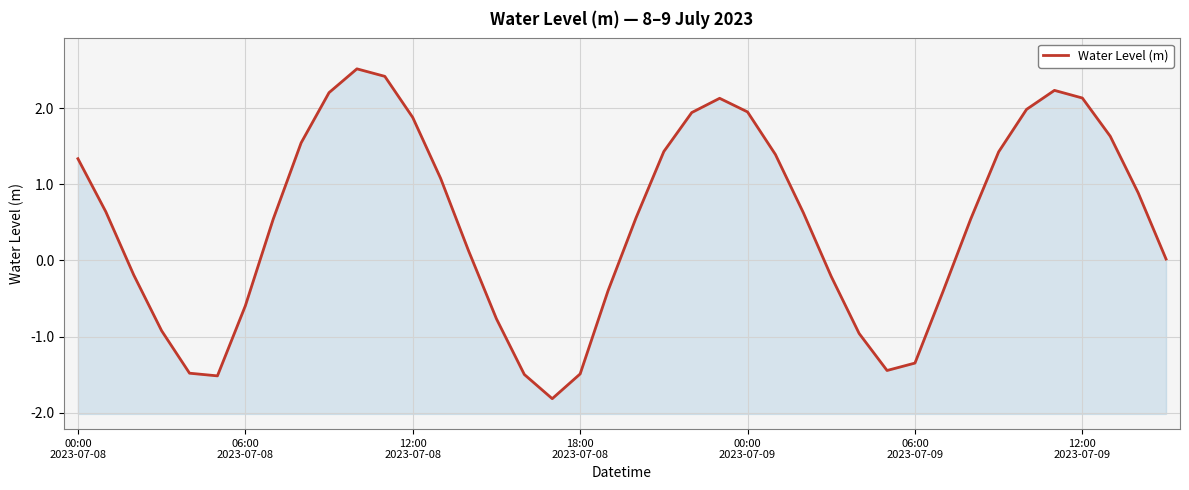

Between 25 and 19, which is larger?

25